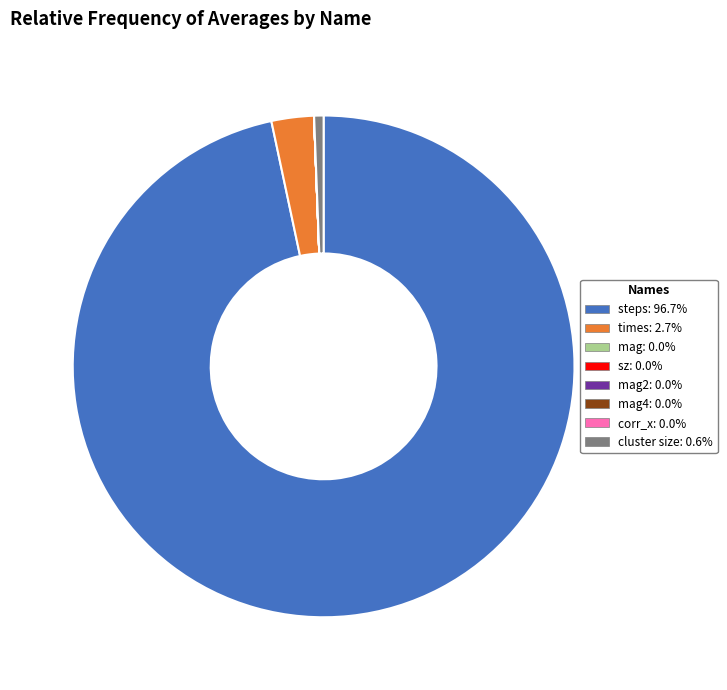

Is there any slice that represents more than half of the pie?

Yes